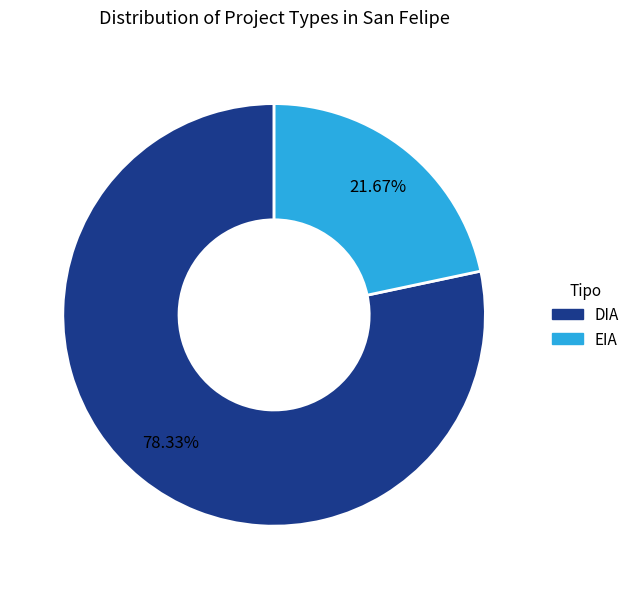

To the nearest percent, what is the average slice percentage?

50%